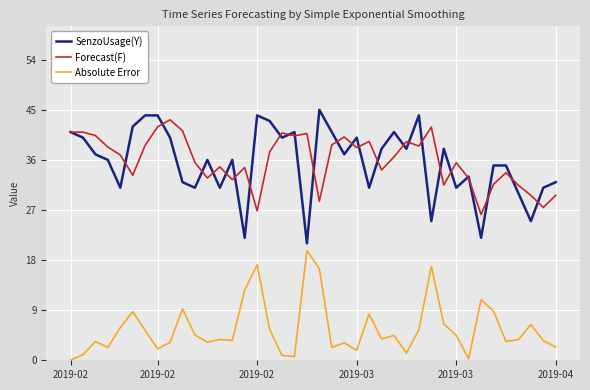

True or false: Absolute Error and SenzoUsage(Y) intersect in this chart.

False